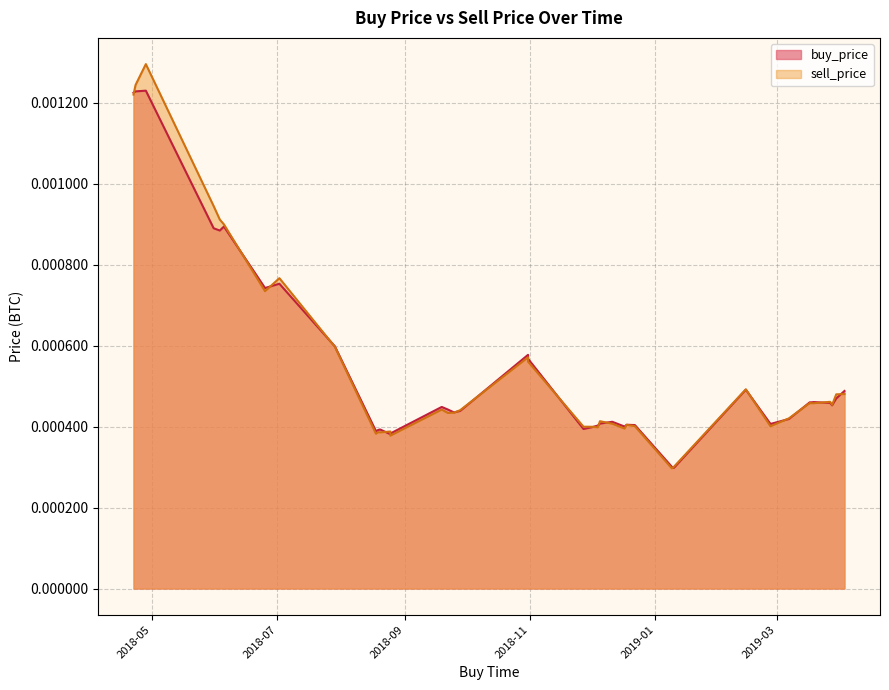

Rank the categories by sell_price value from highest to lowest.

2018-04-28, 2018-04-23, 2018-04-22, 2018-05-31, 2018-06-03, 2018-06-05, 2018-07-02, 2018-06-25, 2018-07-29, 2018-10-31, 2018-10-31, 2019-02-14, 2019-04-03, 2019-03-30, 2019-03-27, 2019-03-17, 2019-03-19, 2019-03-17, 2019-03-28, 2018-09-19, 2018-09-28, 2018-09-25, 2018-09-22, 2019-03-07, 2018-12-05, 2018-12-11, 2018-12-18, 2018-12-22, 2019-02-26, 2018-11-27, 2018-12-01, 2018-12-04, 2018-12-17, 2018-08-25, 2018-08-19, 2018-08-20, 2018-08-18, 2018-08-25, 2019-01-10, 2019-01-09